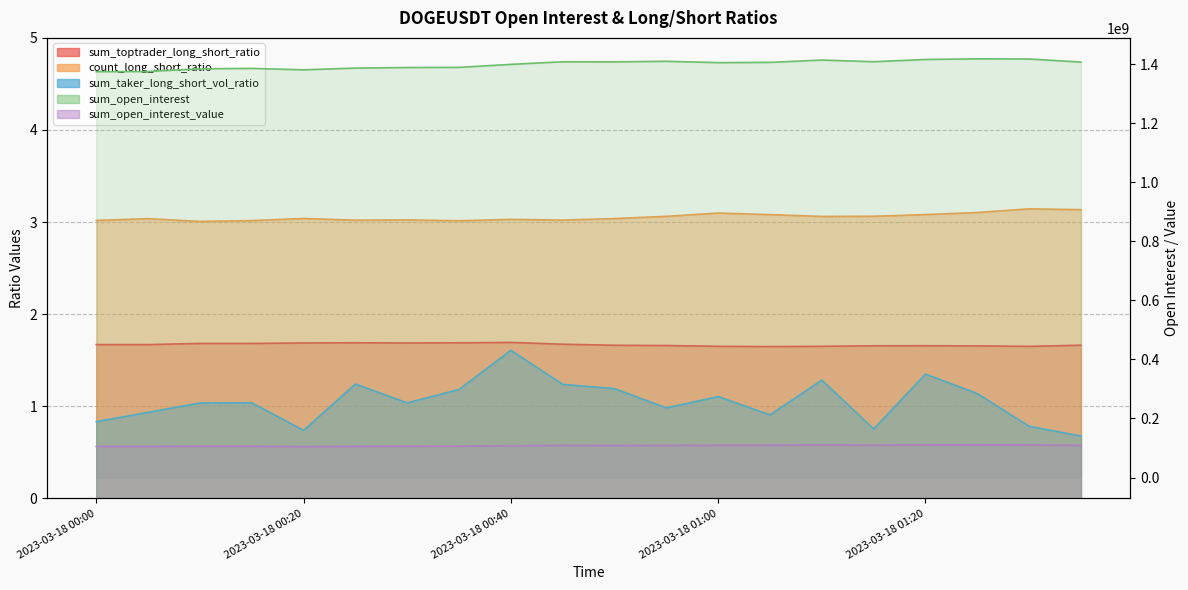

What is the difference between the highest and lowest values at 2023-03-18 01:30?

1417677322.2